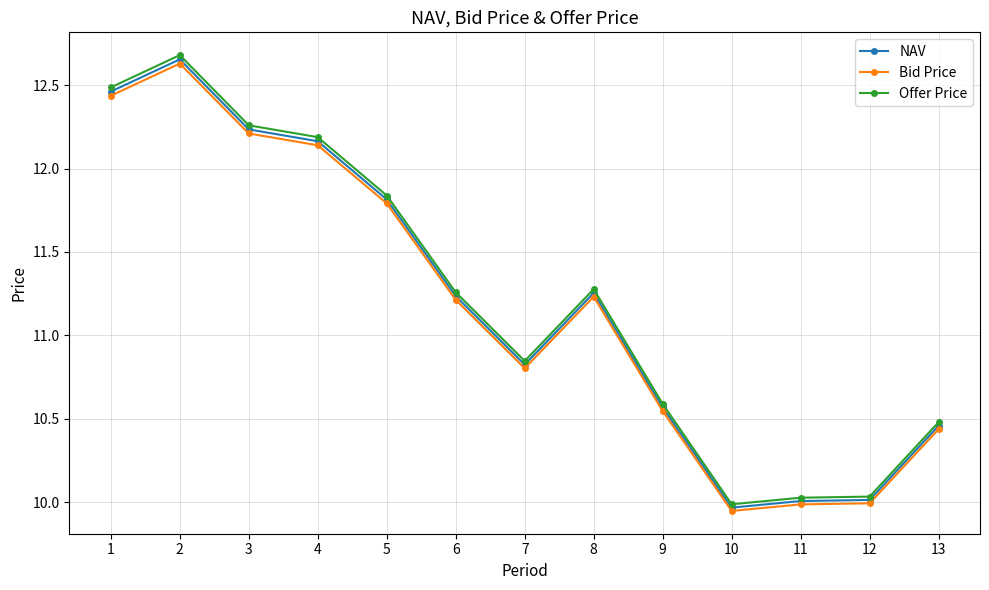

Rank the series at 1 from lowest to highest value.

Bid Price, NAV, Offer Price